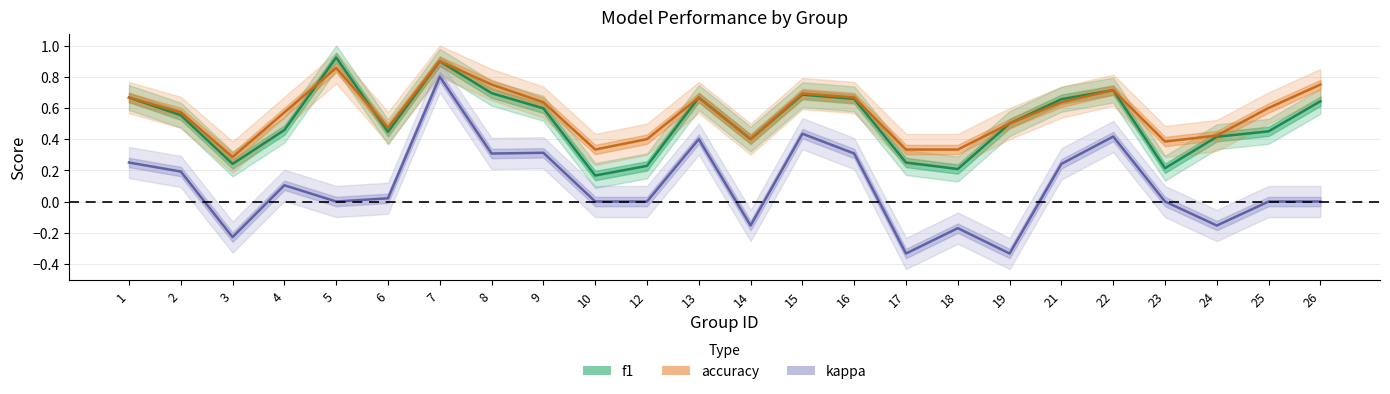

What is the difference between the second highest and second lowest values in the kappa series?

0.8